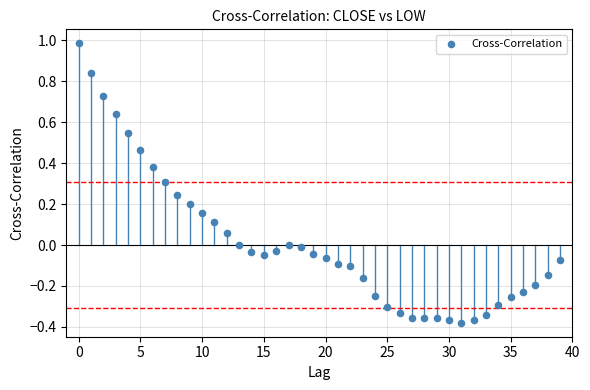

What is the range of Y values (max minus min)?

1.4